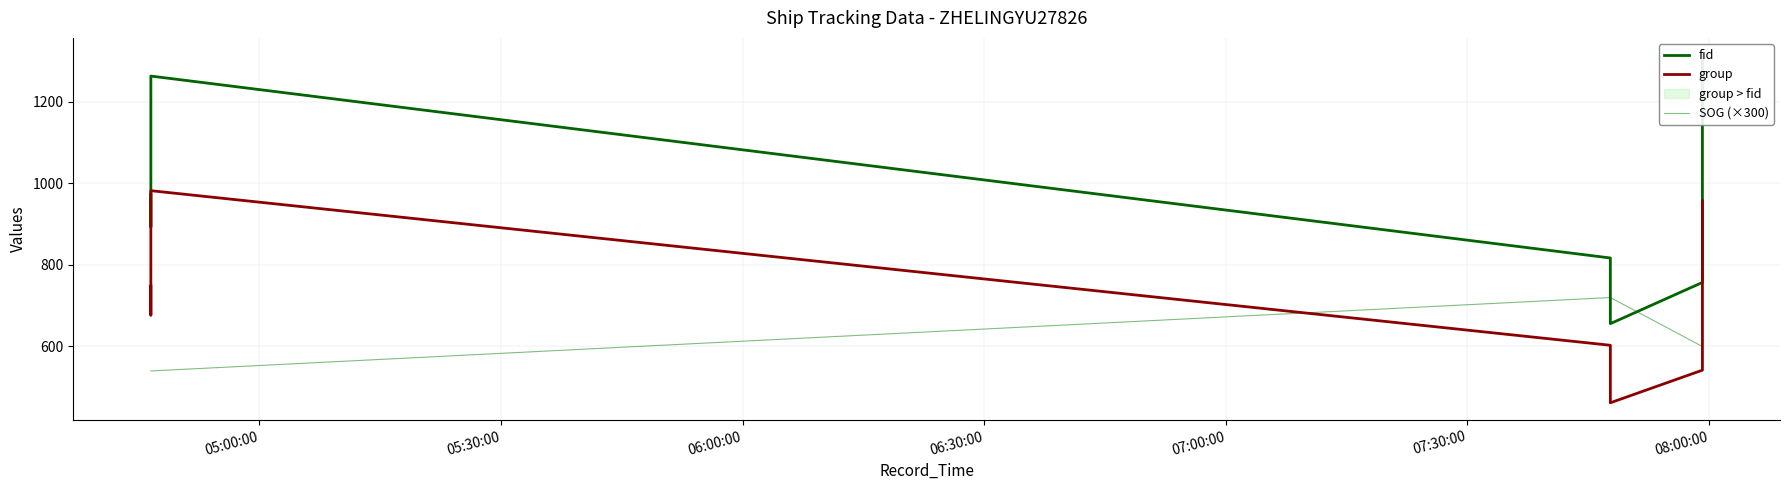

What is the difference between the maximum and minimum values in the fid series?

658